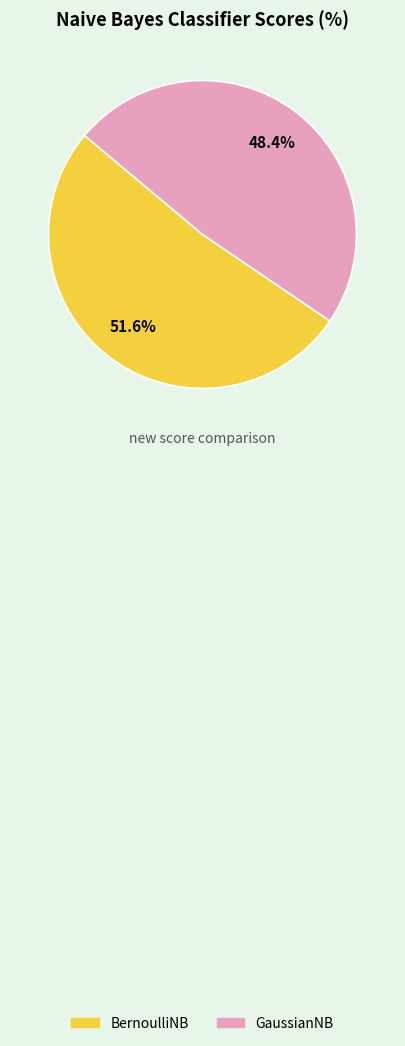

Does any single category account for the majority?

Yes